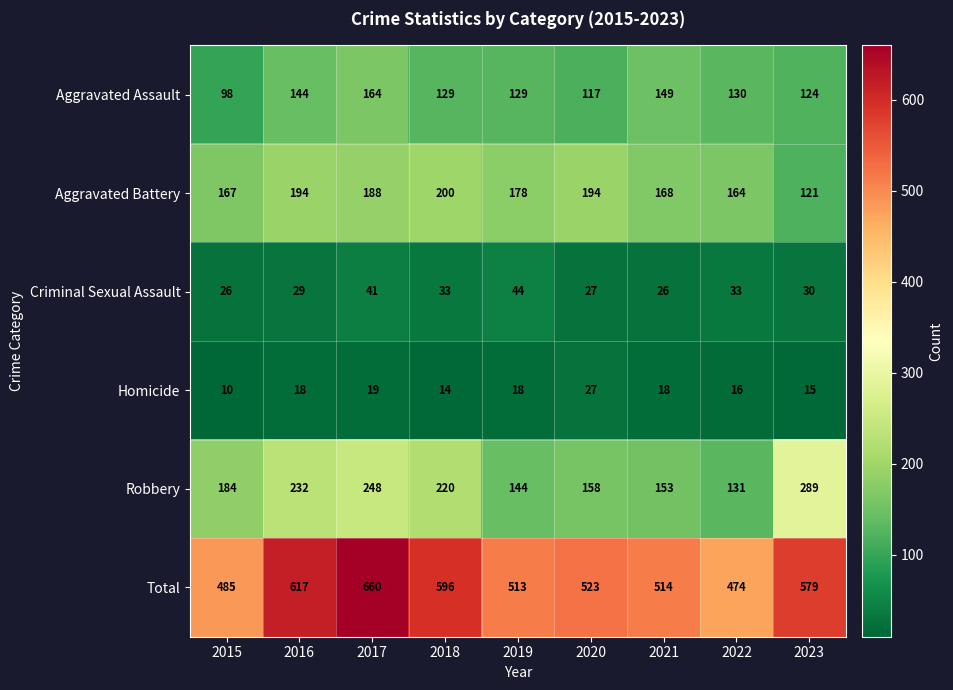

What is the sum of all Aggravated Battery values?

1574